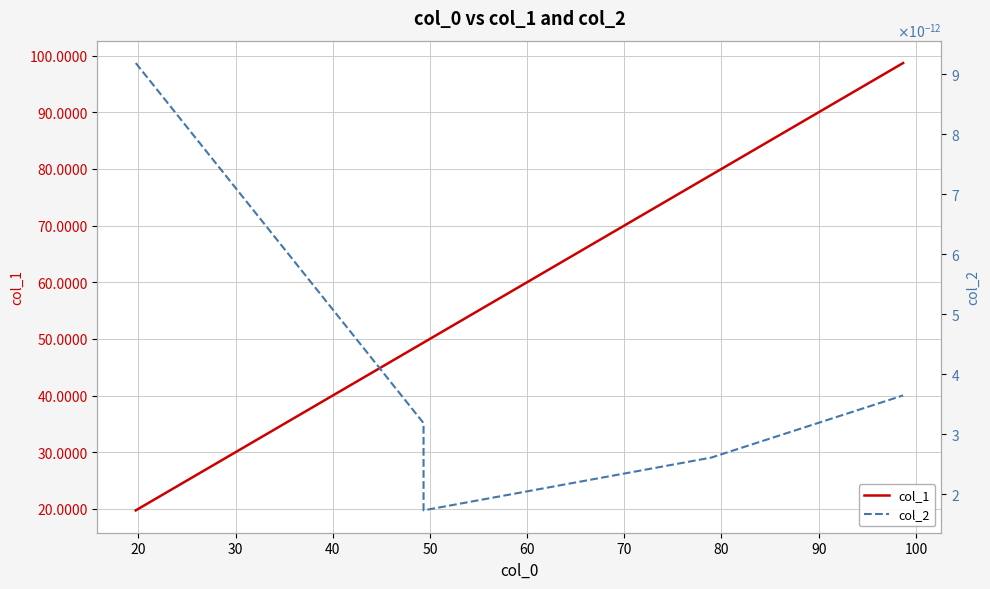

Reading left to right, extract all data points from this chart.

col_1: 19.7	49.3	49.3	79.0	98.7
col_2: 0.0	0.0	0.0	0.0	0.0